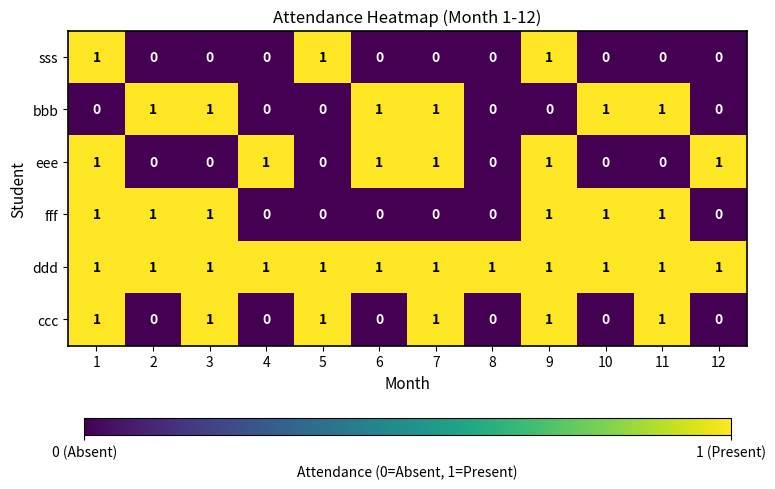

Which series has the largest total across all categories?

ddd